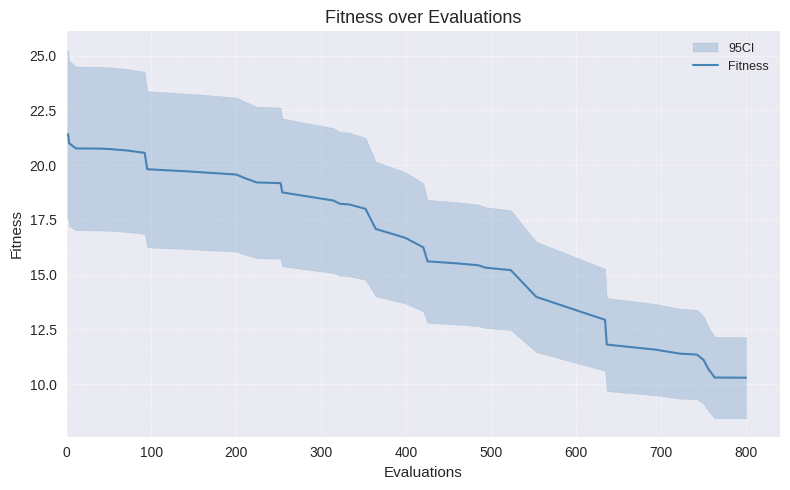

Is it true that Fitness equals 33.7 at 200?

False